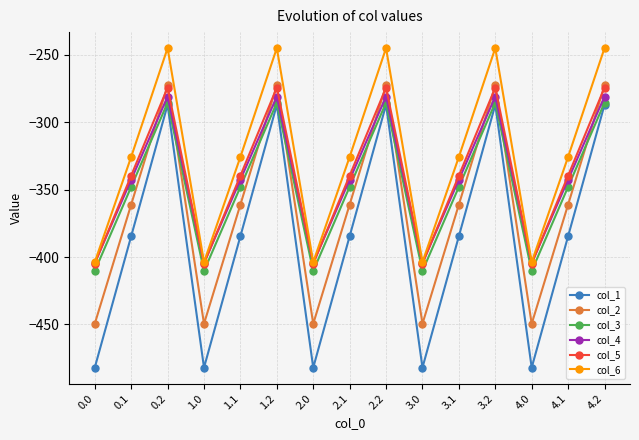

How many values in the col_5 series exceed -339?

5